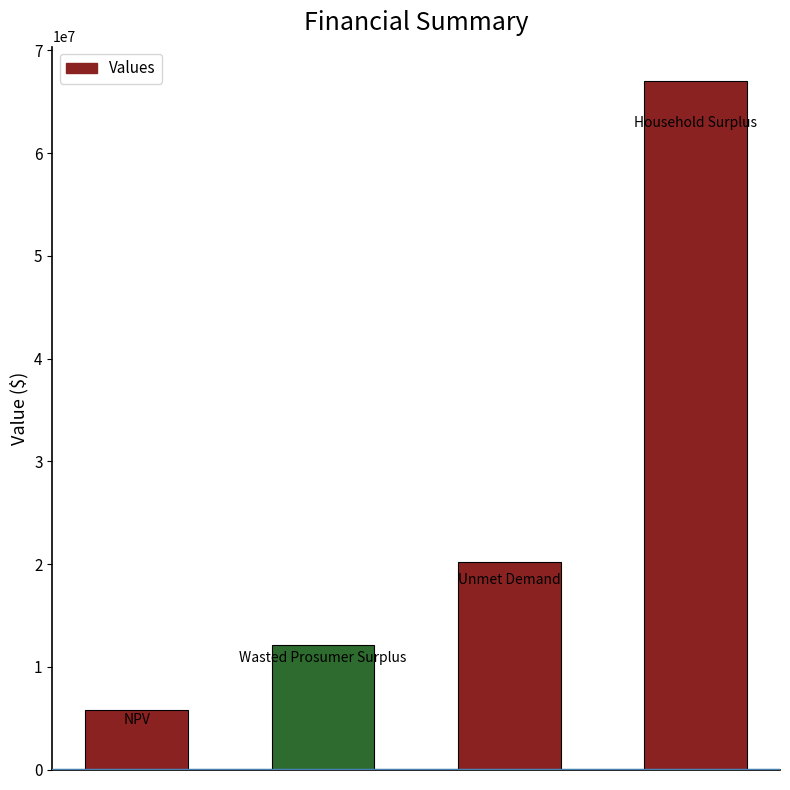

What is the value of the 2nd bar from the left?

12118378.6